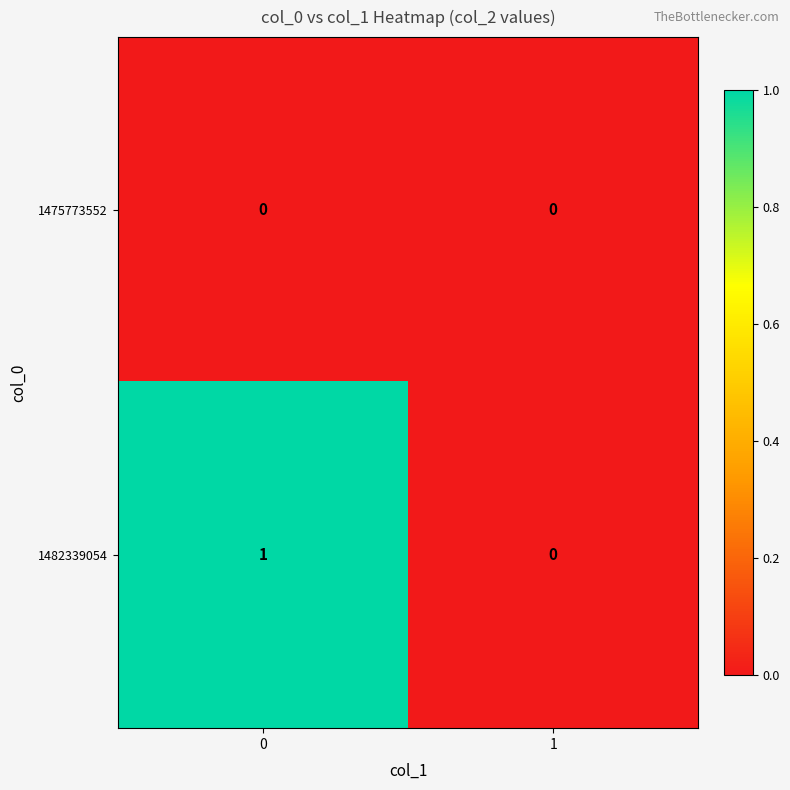

List the series in order of their overall mean, lowest first.

1475773552, 1482339054